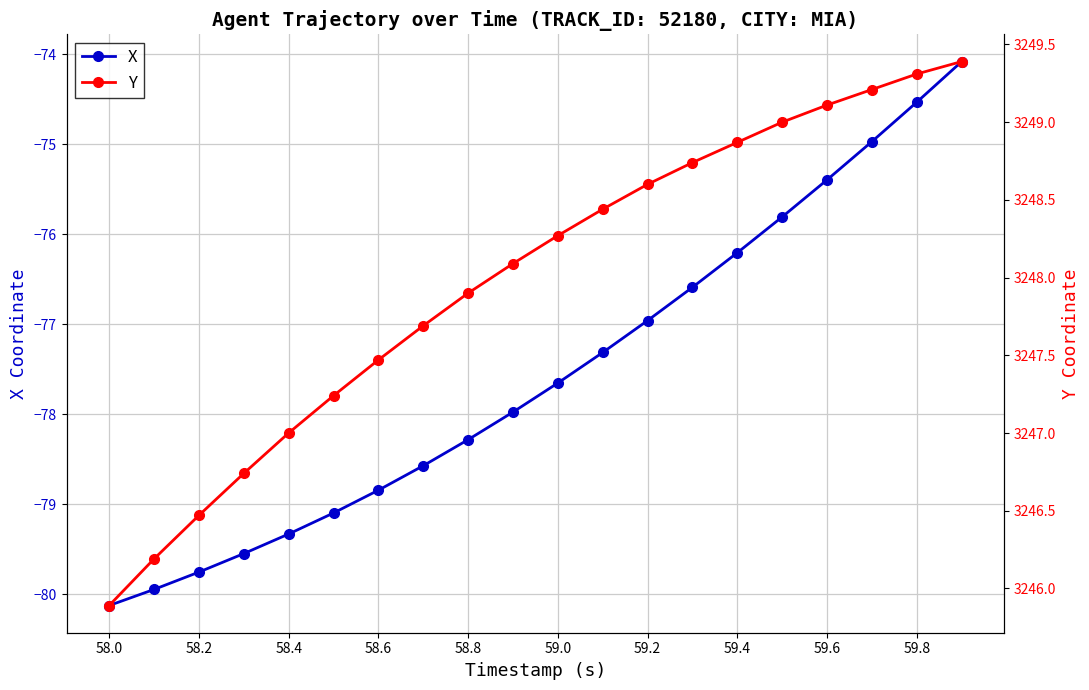

The Y series shows 1872.4 at 58.0. True or false?

False